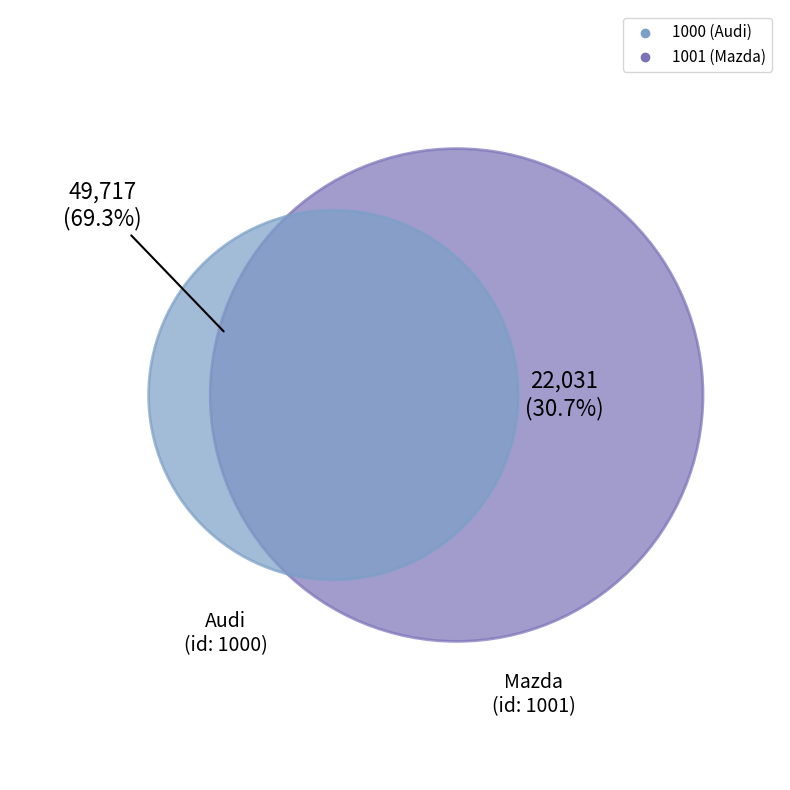

What is the smallest slice in the pie chart?

1001